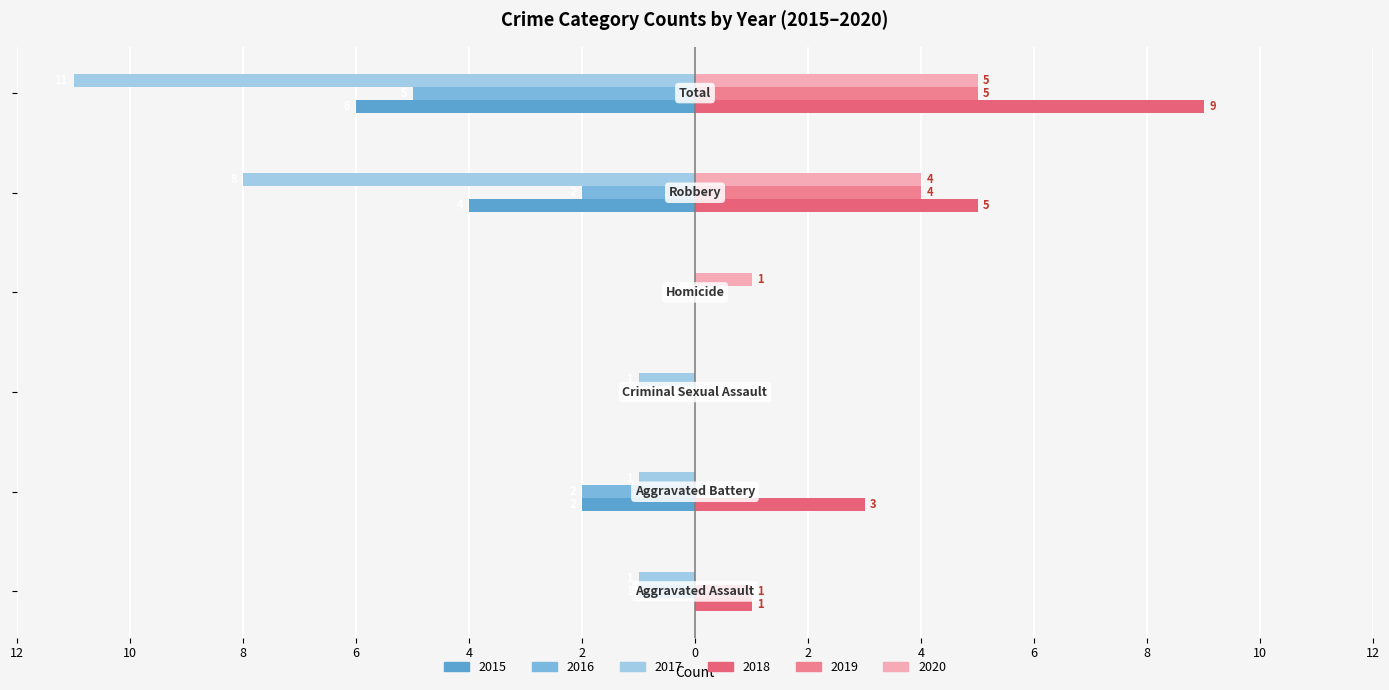

How many values in the 2016 series are below -1?

3